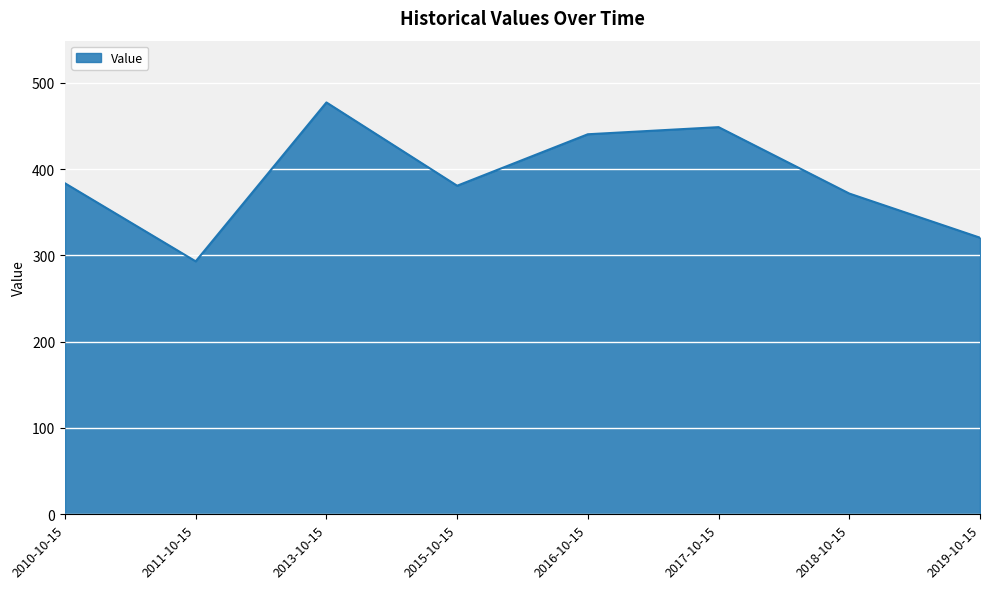

What position from the right is 2011-10-15?

7